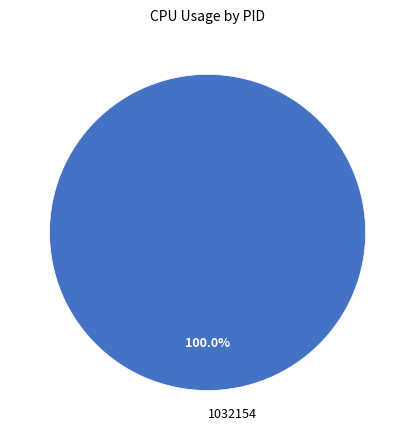

The 1032154 slice represents 100% of the pie. True or false?

True